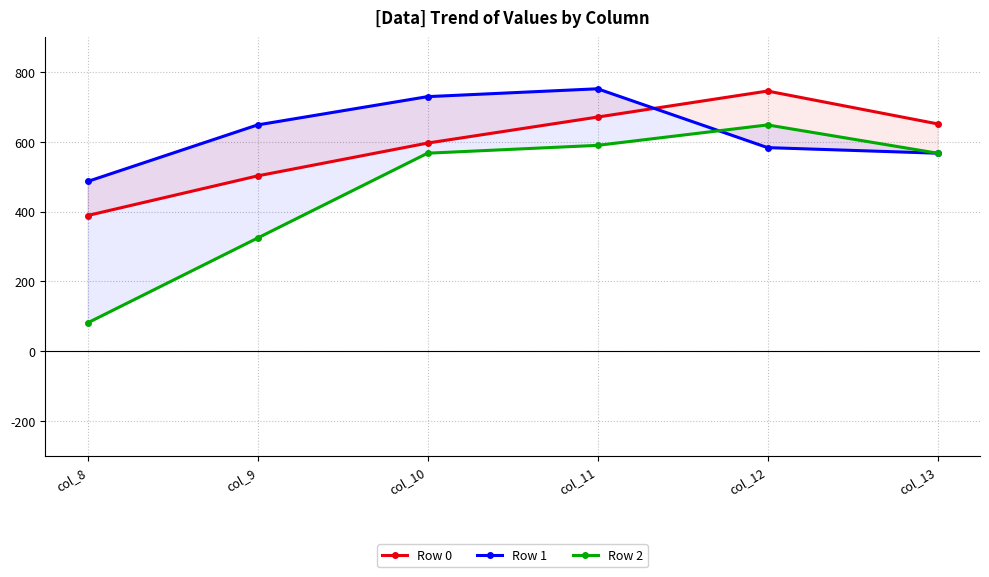

Read the Row 2 value at col_10.

567.0